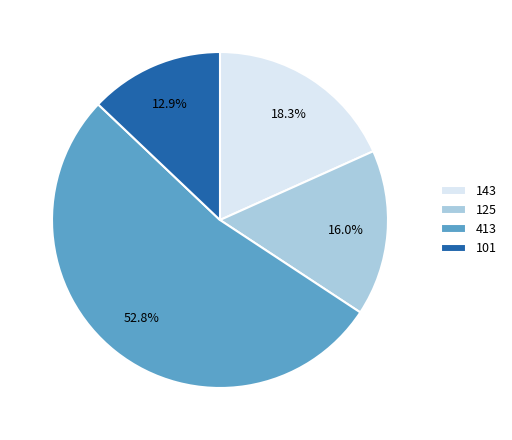

What percentage is NOT represented by 125?

84.0%